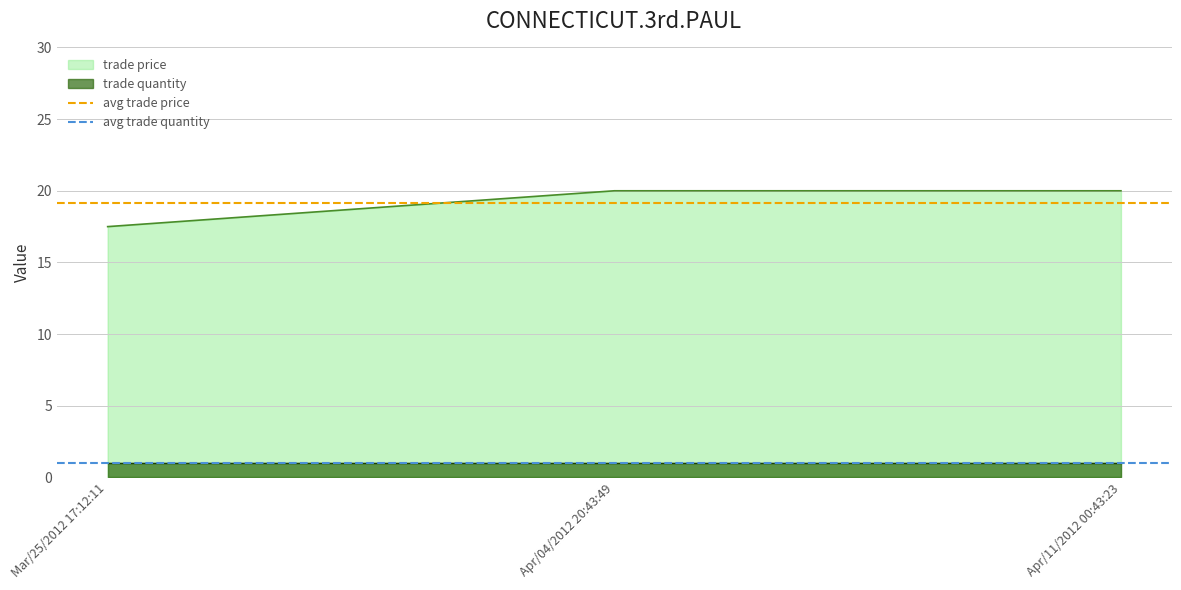

How many lines are shown in the chart?

2